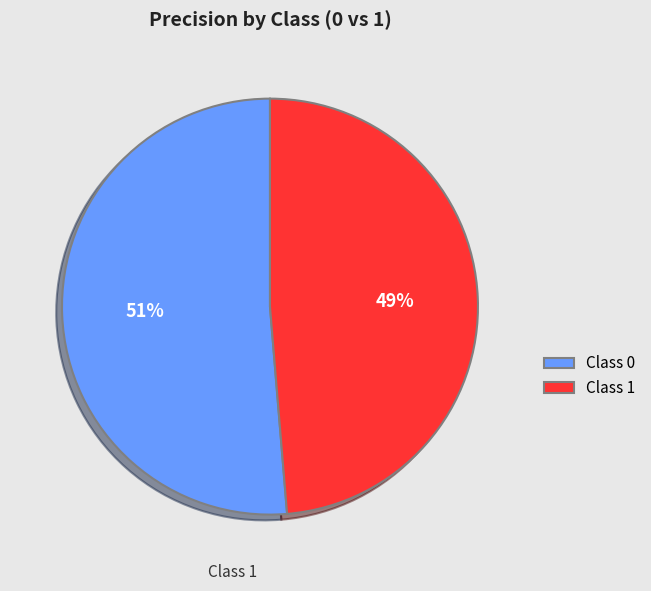

To the nearest percent, what is the average slice percentage?

50%